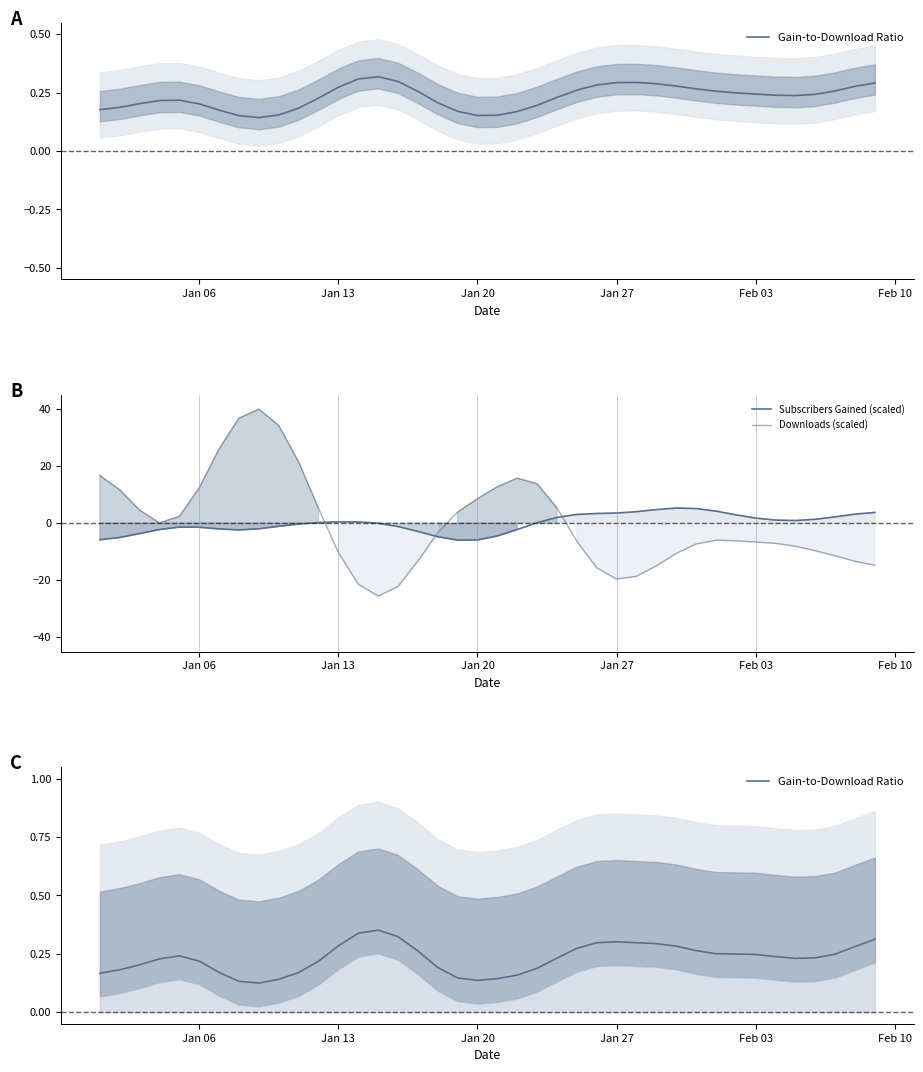

The value of Subscribers Gained (scaled) at 17 is -6.8. True or false?

False